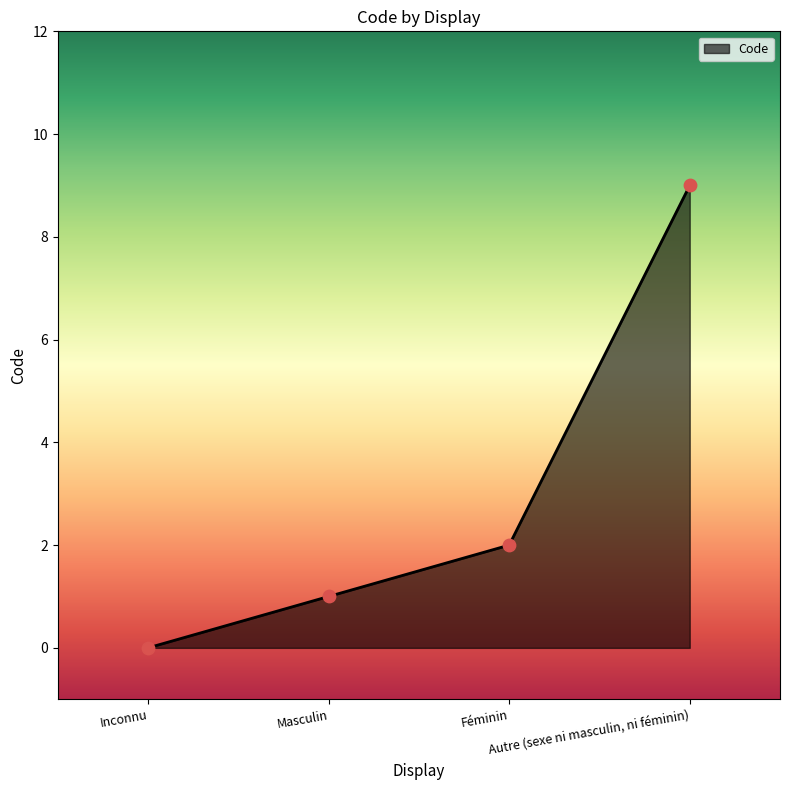

What is the ratio of the value at Masculin to the value at Autre (sexe ni masculin, ni féminin)?

0.1